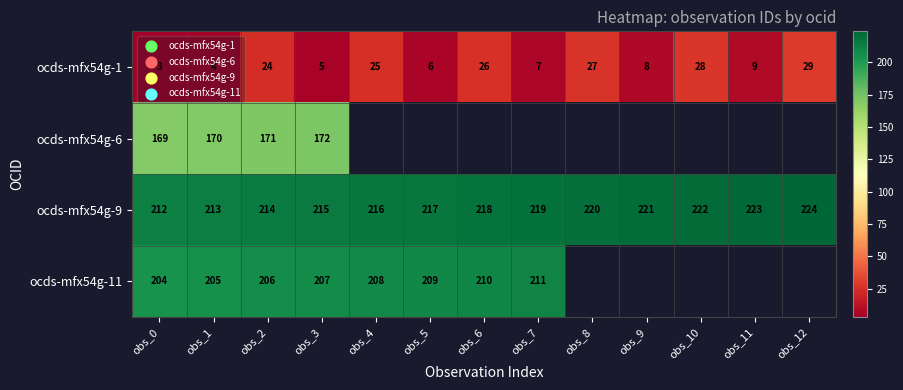

What is the spread (max minus min) of values at obs_6?

192.0